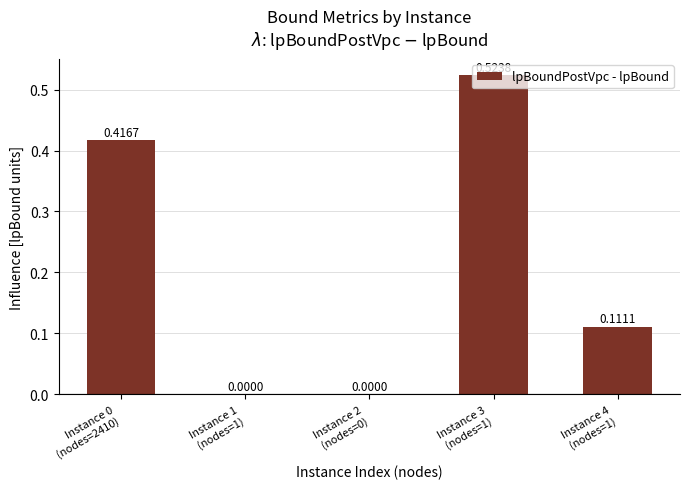

How many distinct data groups are displayed?

1